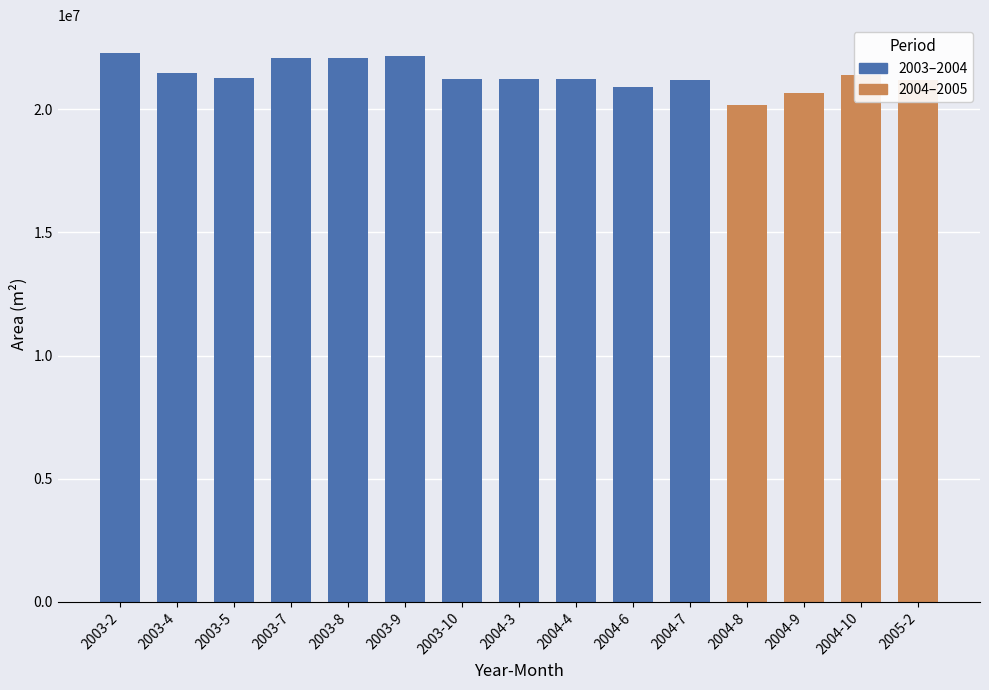

Between 2005-2 and 2003-4, which is larger?

2003-4